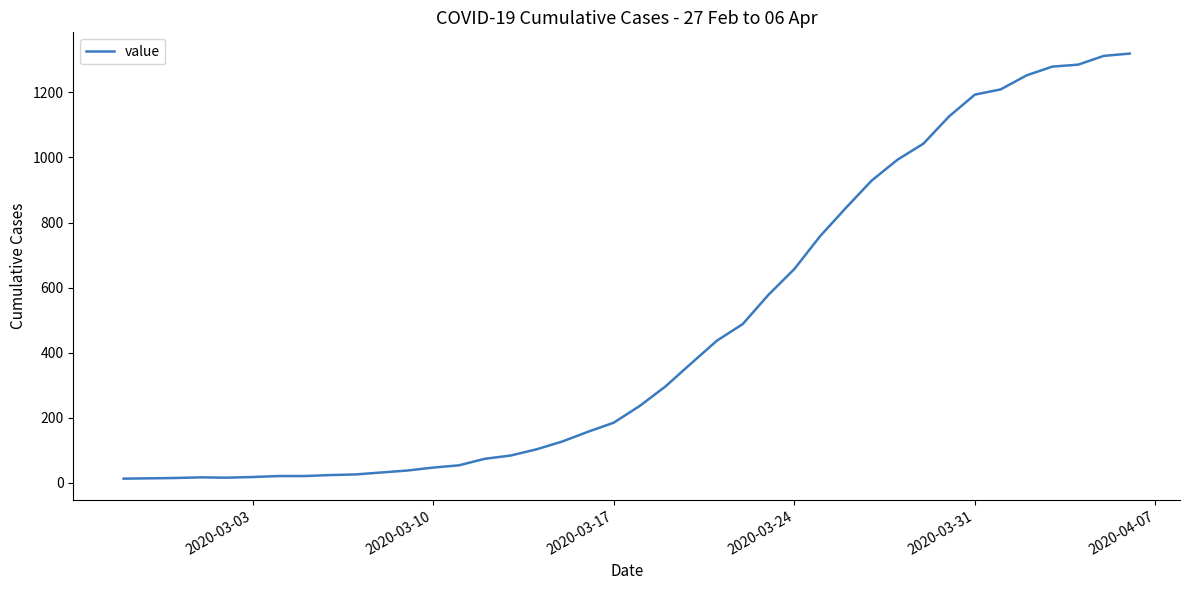

What is the maximum value shown in the chart?

1319